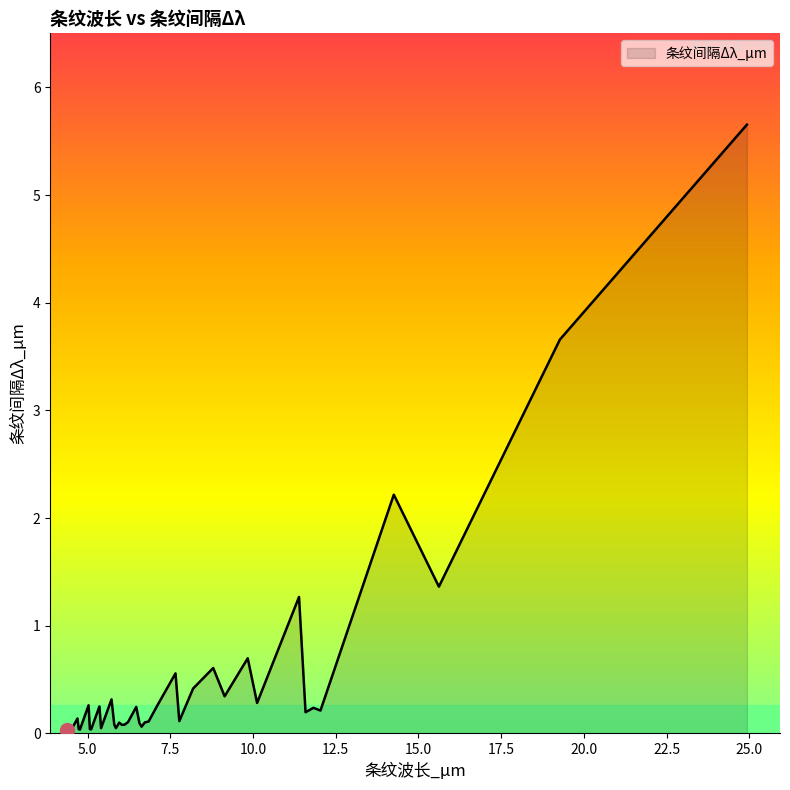

What is the difference between the maximum and second lowest values?

5.6